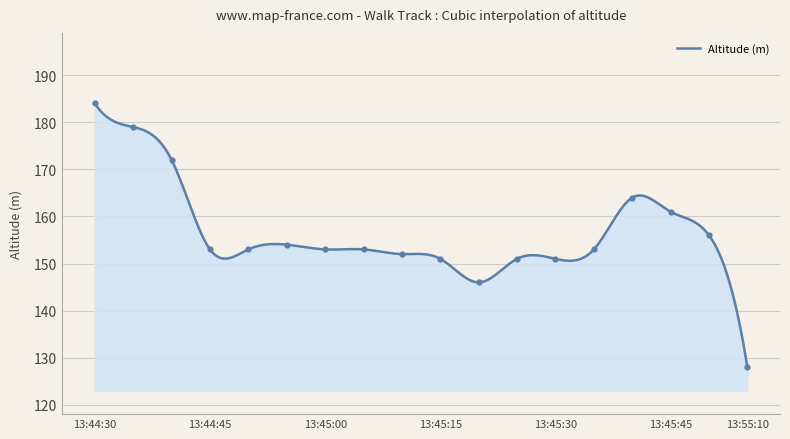

What is the change in value from 13:45:05 to 13:45:20?

-7